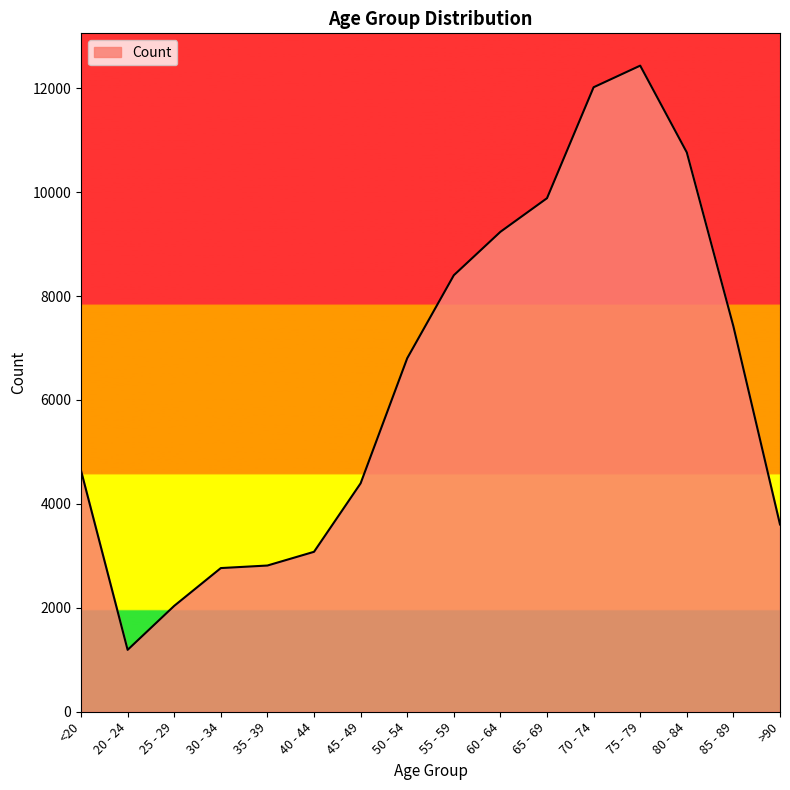

What is the sum of all values?

101482